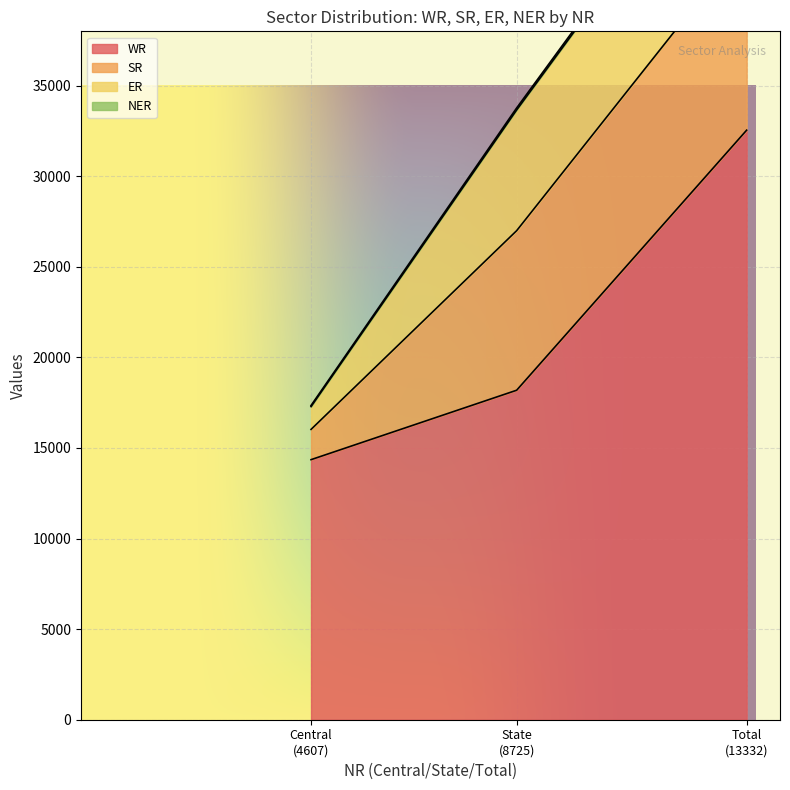

What is the maximum value for WR?

32544